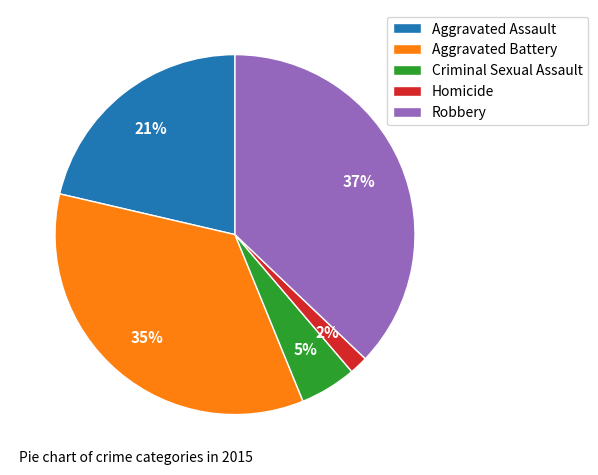

Is the sum of Robbery and Homicide greater than half?

No